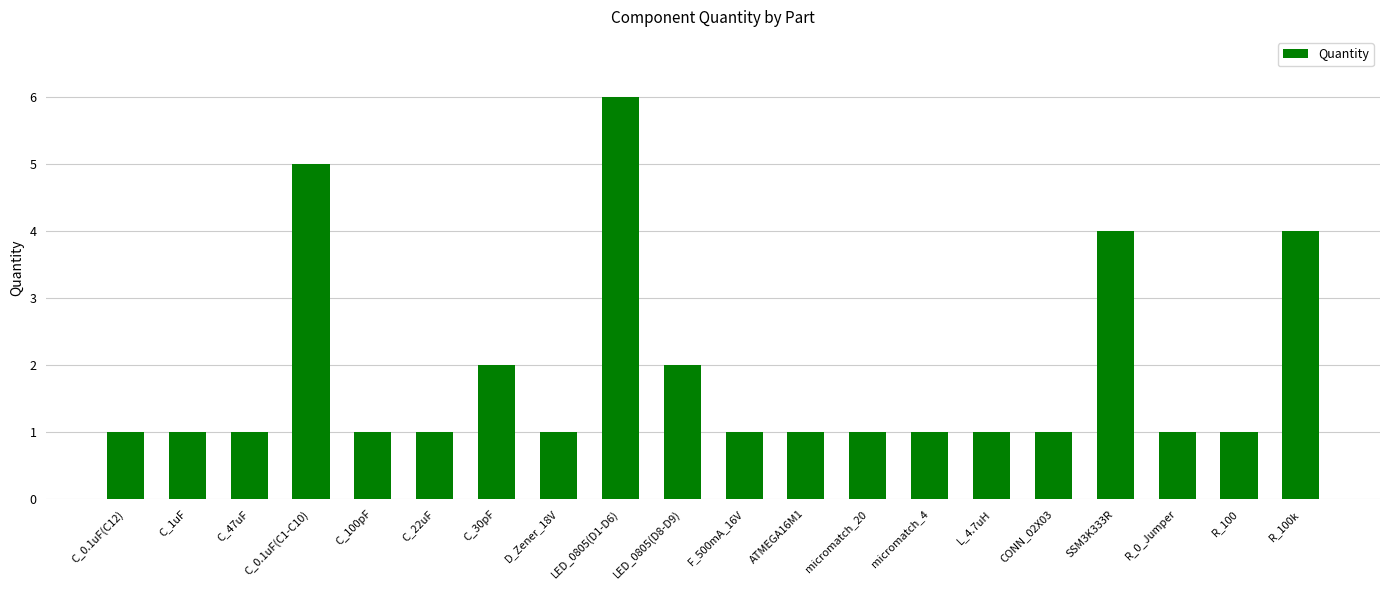

What is the difference between the values at C_0.1uF(C1-C10) and C_100pF?

4